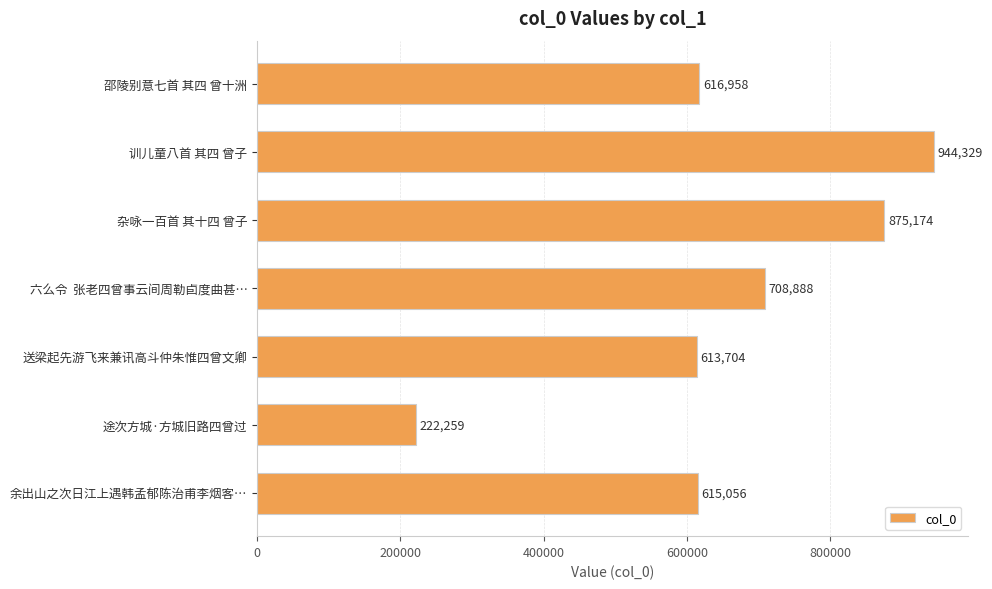

The value at 邵陵别意七首 其四 曾十洲 is 302917. True or false?

False